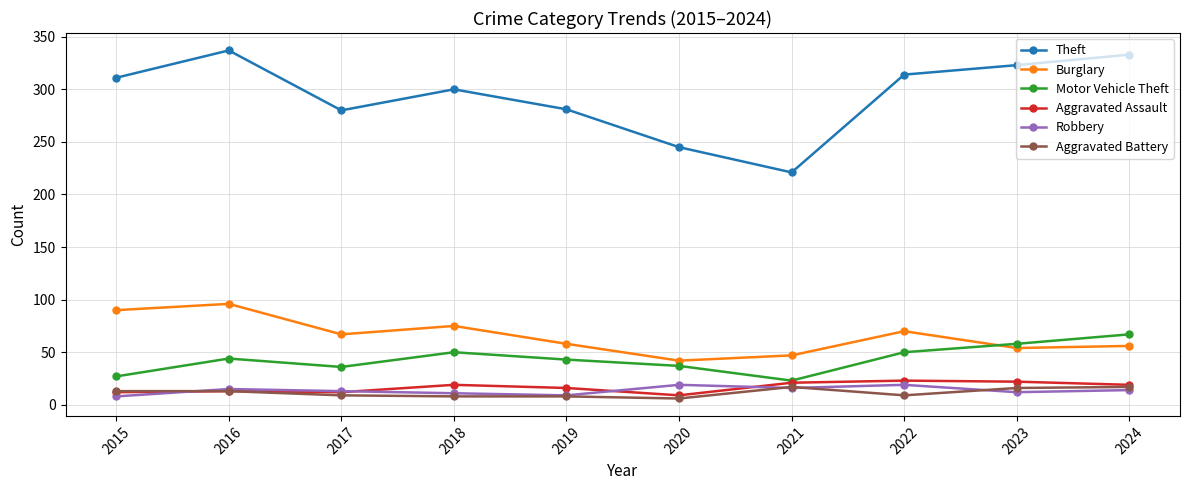

What are all the series names shown in the legend?

Theft, Burglary, Motor Vehicle Theft, Aggravated Assault, Robbery, Aggravated Battery